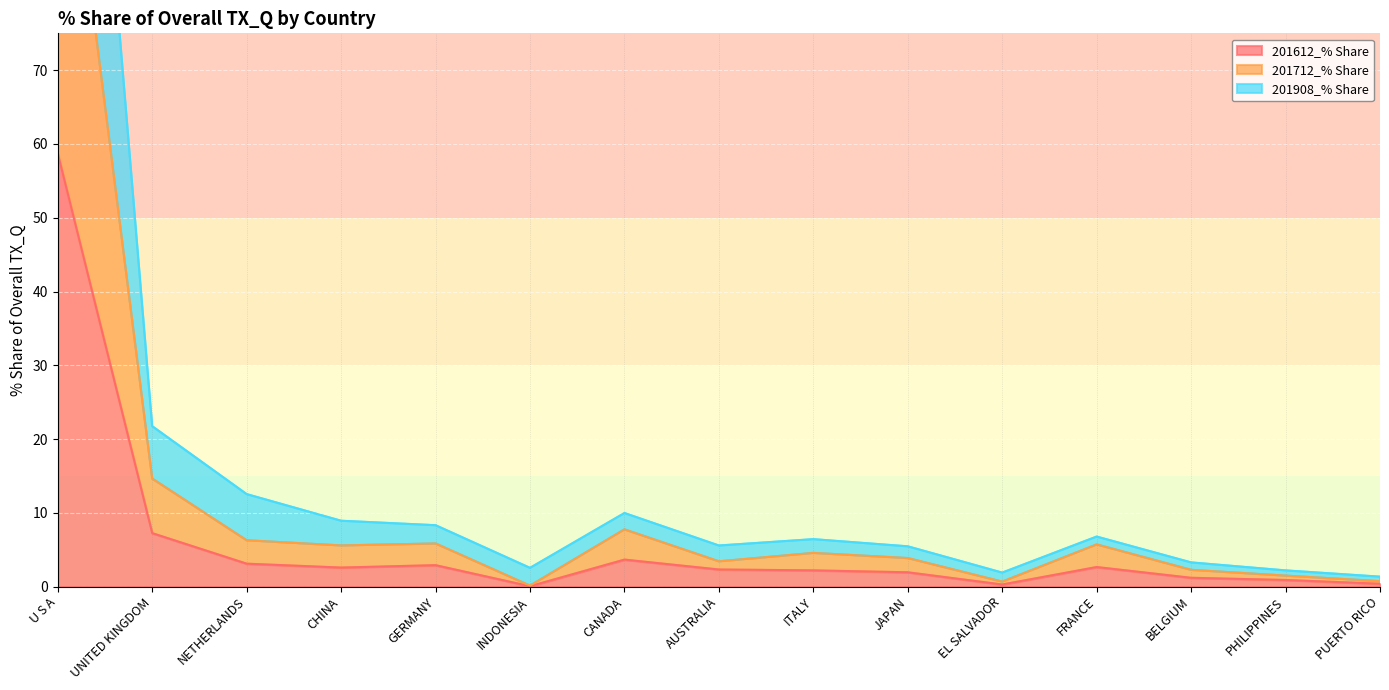

What are all the series names shown in the legend?

201612_% Share, 201712_% Share, 201908_% Share